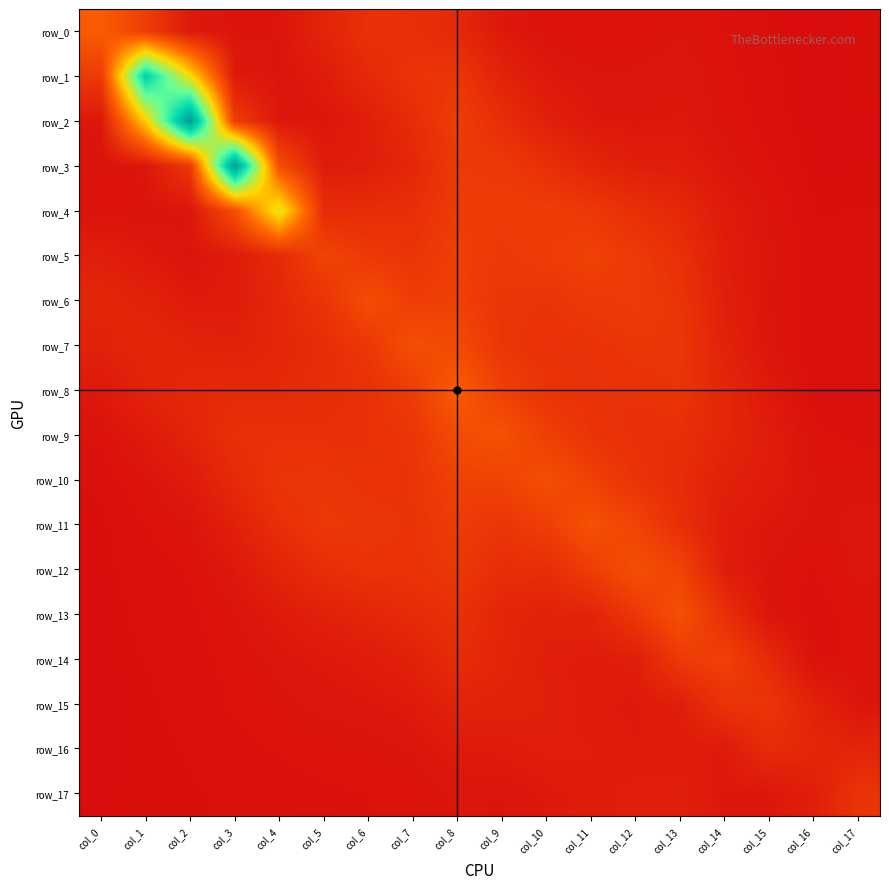

How many row_16 values are between 0 and 1?

18